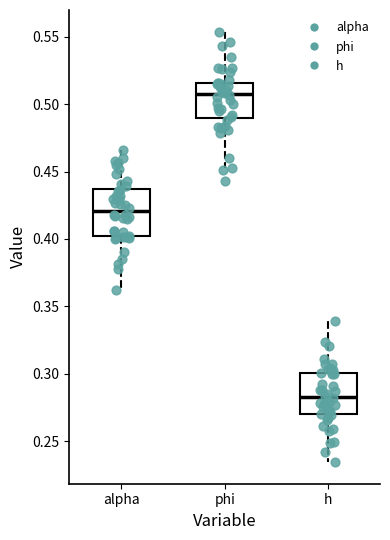

Reading left to right, read every box against the y-axis: the position of its median line, the range the box covers, and the ends of its whiskers. The values are not printed on the chart, so give them approximately, as read against the axis.

alpha: median 0.420, box 0.400 to 0.435, whiskers 0.360 to 0.465
phi: median 0.505, box 0.490 to 0.515, whiskers 0.455 to 0.555
h: median 0.285, box 0.270 to 0.300, whiskers 0.235 to 0.340